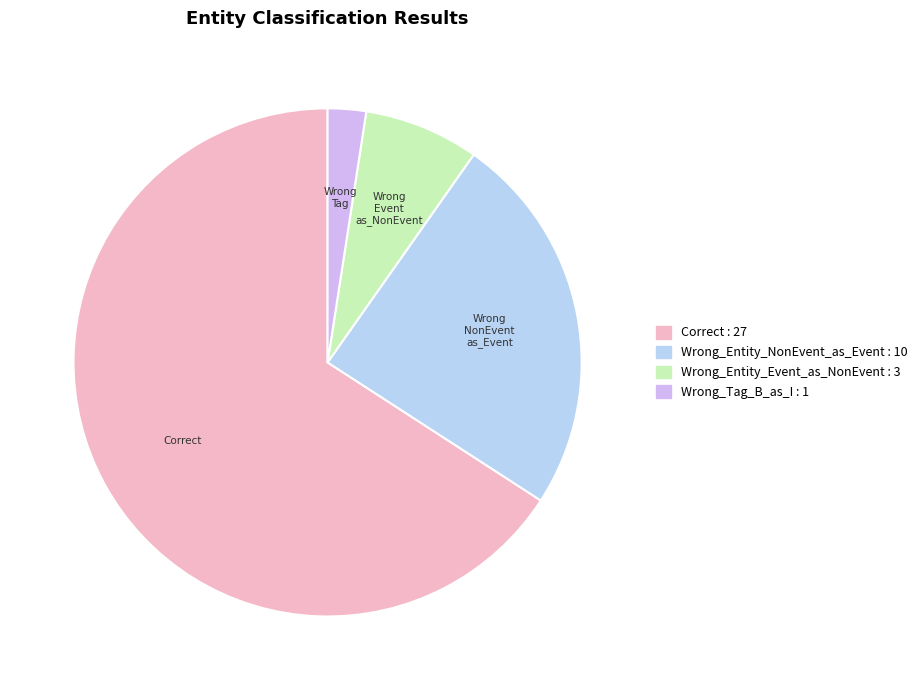

Rank the categories by value from lowest to highest.

Wrong_Tag_B_as_I, Wrong_Entity_Event_as_NonEvent, Wrong_Entity_NonEvent_as_Event, Correct